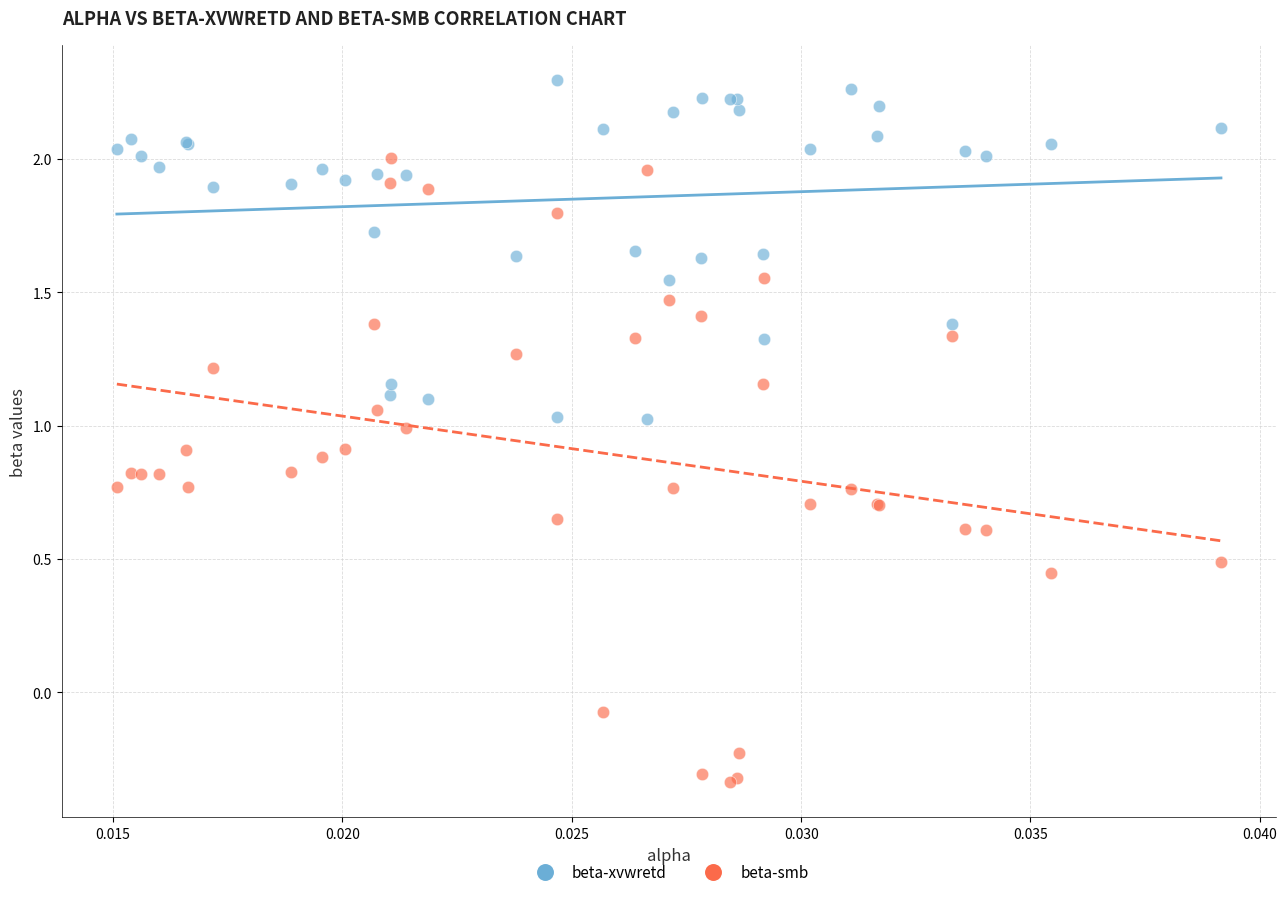

Which series has the largest Y range (max minus min)?

beta-smb